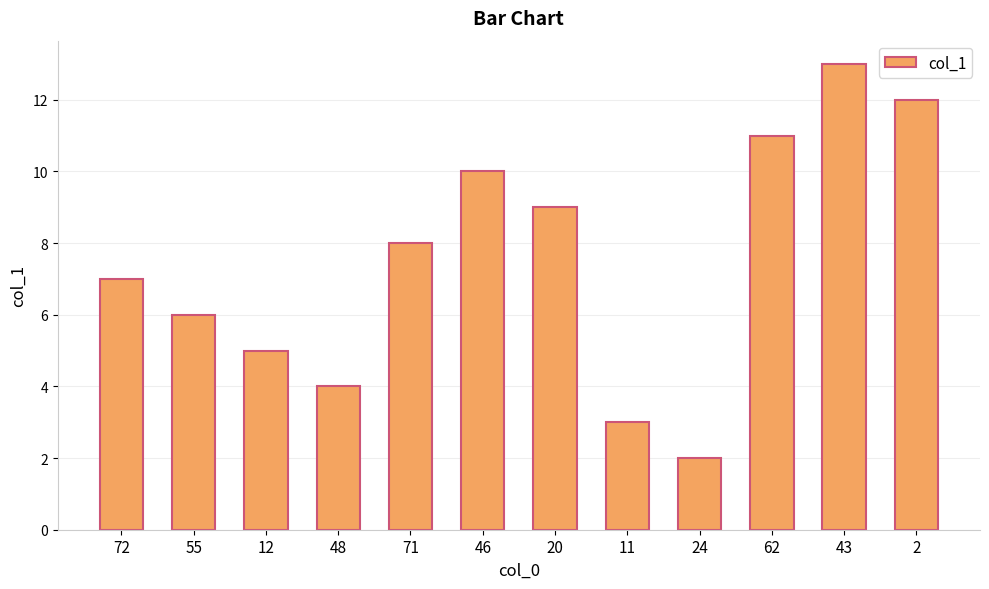

Reading left to right, list all the values displayed in this chart.

7	6	5	4	8	10	9	3	2	11	13	12